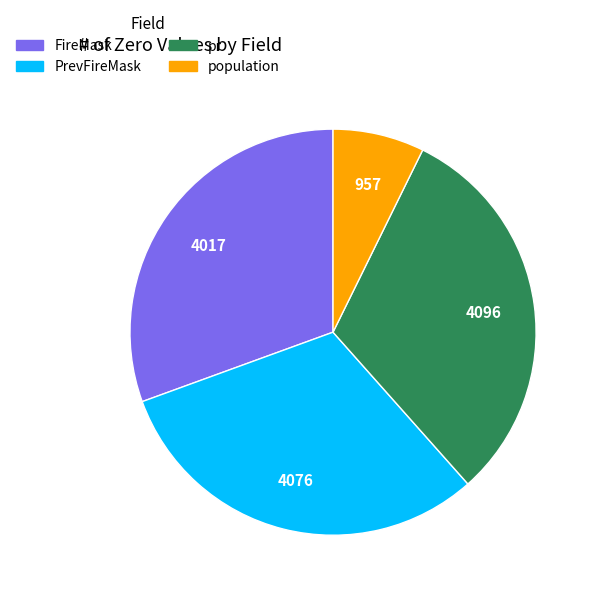

Does any single category account for the majority?

No